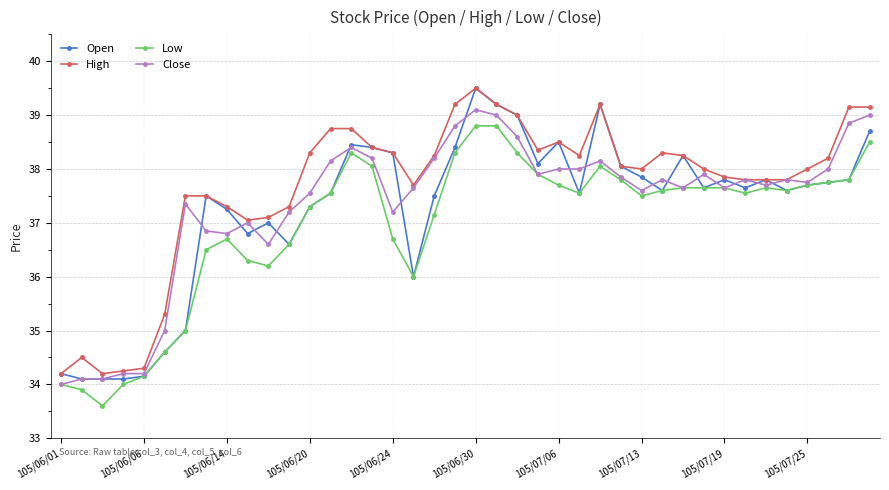

Which series has the largest total across all categories?

High